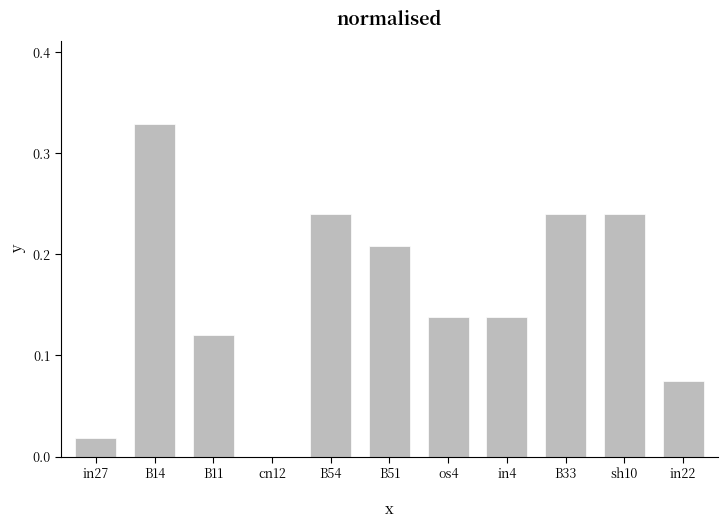

Which has a higher value, B11 or B54?

B54